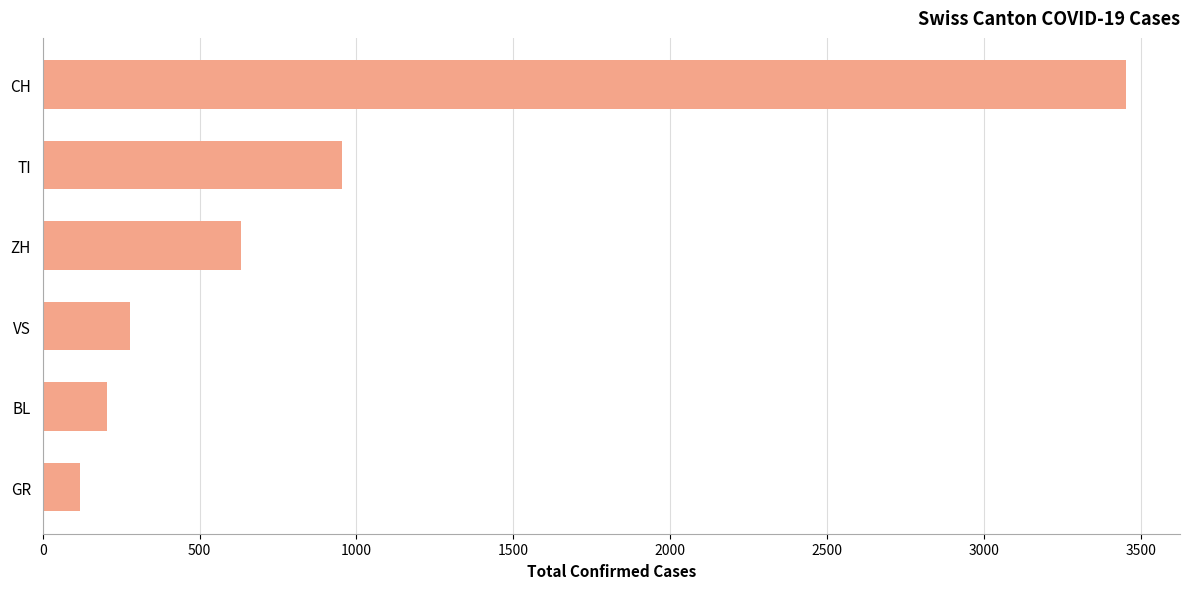

What is the approximate value at TI, to the nearest 50?

950